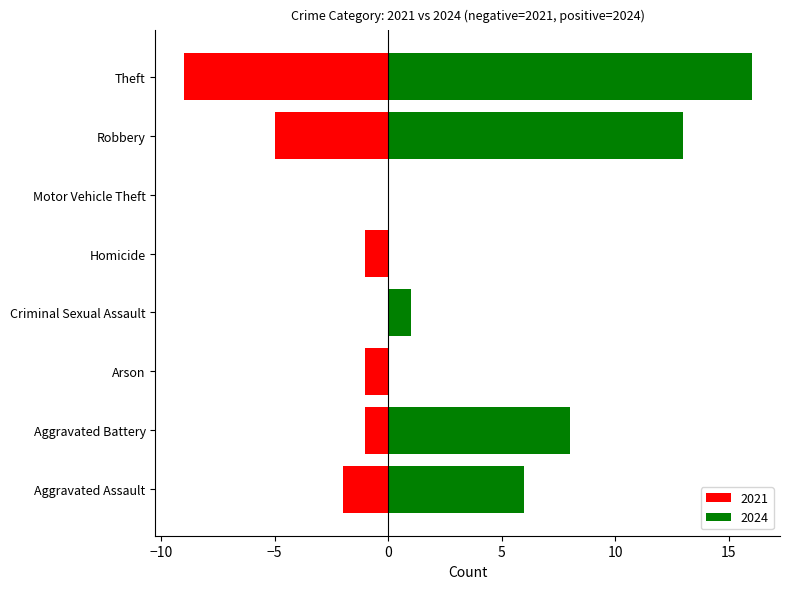

The 2020 series shows 3 at 1. True or false?

False